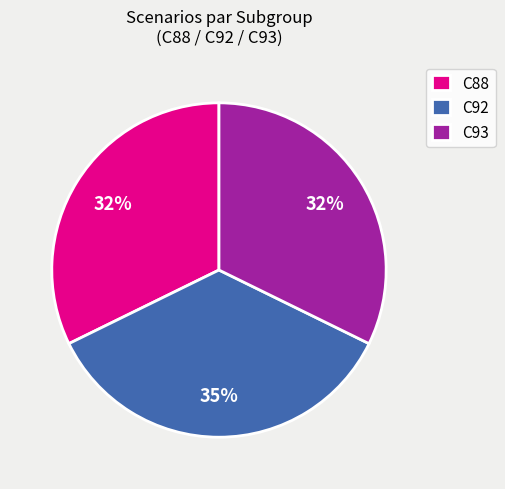

Is there a majority slice in this chart?

No